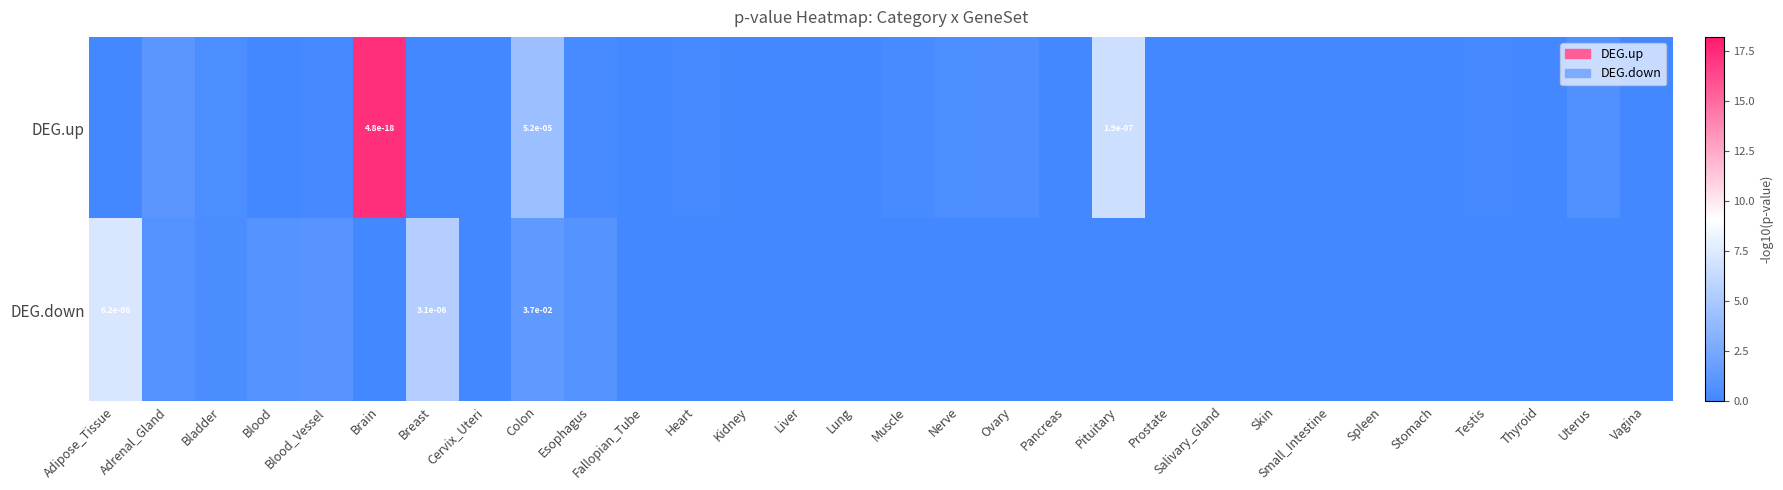

Rank the series by their average value, from lowest to highest.

DEG.down, DEG.up